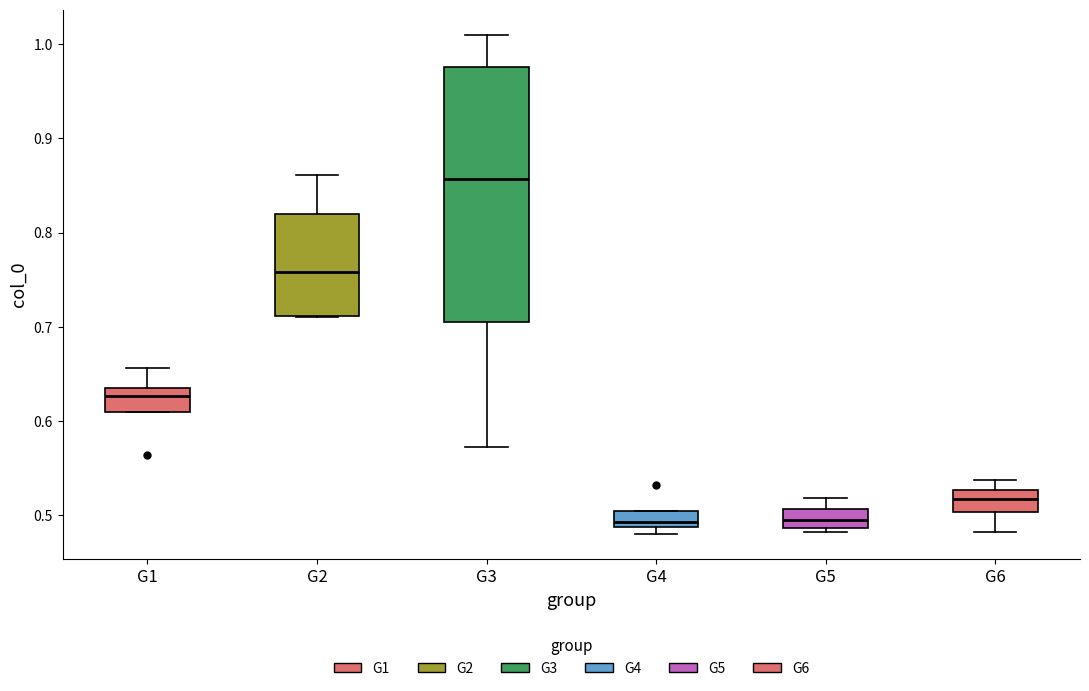

Reading left to right, read every box against the y-axis: the position of its median line, the range the box covers, and the ends of its whiskers. The values are not printed on the chart, so give them approximately, as read against the axis.

G1: median 0.63 (just below the box's upper edge), box 0.61 to 0.63, whiskers 0.61 to 0.66
G2: median 0.76, box 0.71 to 0.82, whiskers 0.71 to 0.86
G3: median 0.86, box 0.71 to 0.98, whiskers 0.57 to 1.01
G4: median 0.49 (just above the box's lower edge), box 0.49 to 0.50, whiskers 0.48 to 0.50
G5: median 0.50, box 0.49 to 0.51, whiskers 0.48 to 0.52
G6: median 0.52, box 0.50 to 0.53, whiskers 0.48 to 0.54